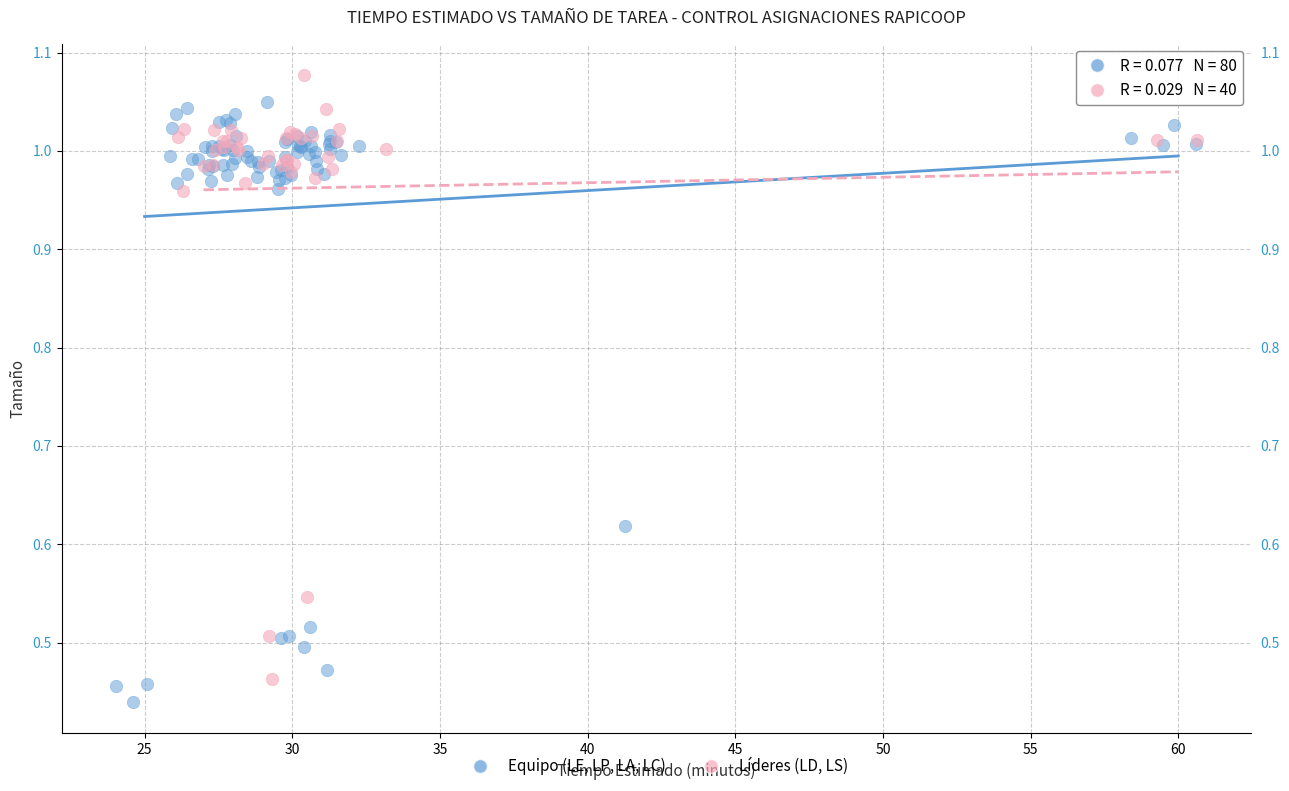

What are all the series names shown in the legend?

Equipo (LE, LP, LA, LC), Líderes (LD, LS)